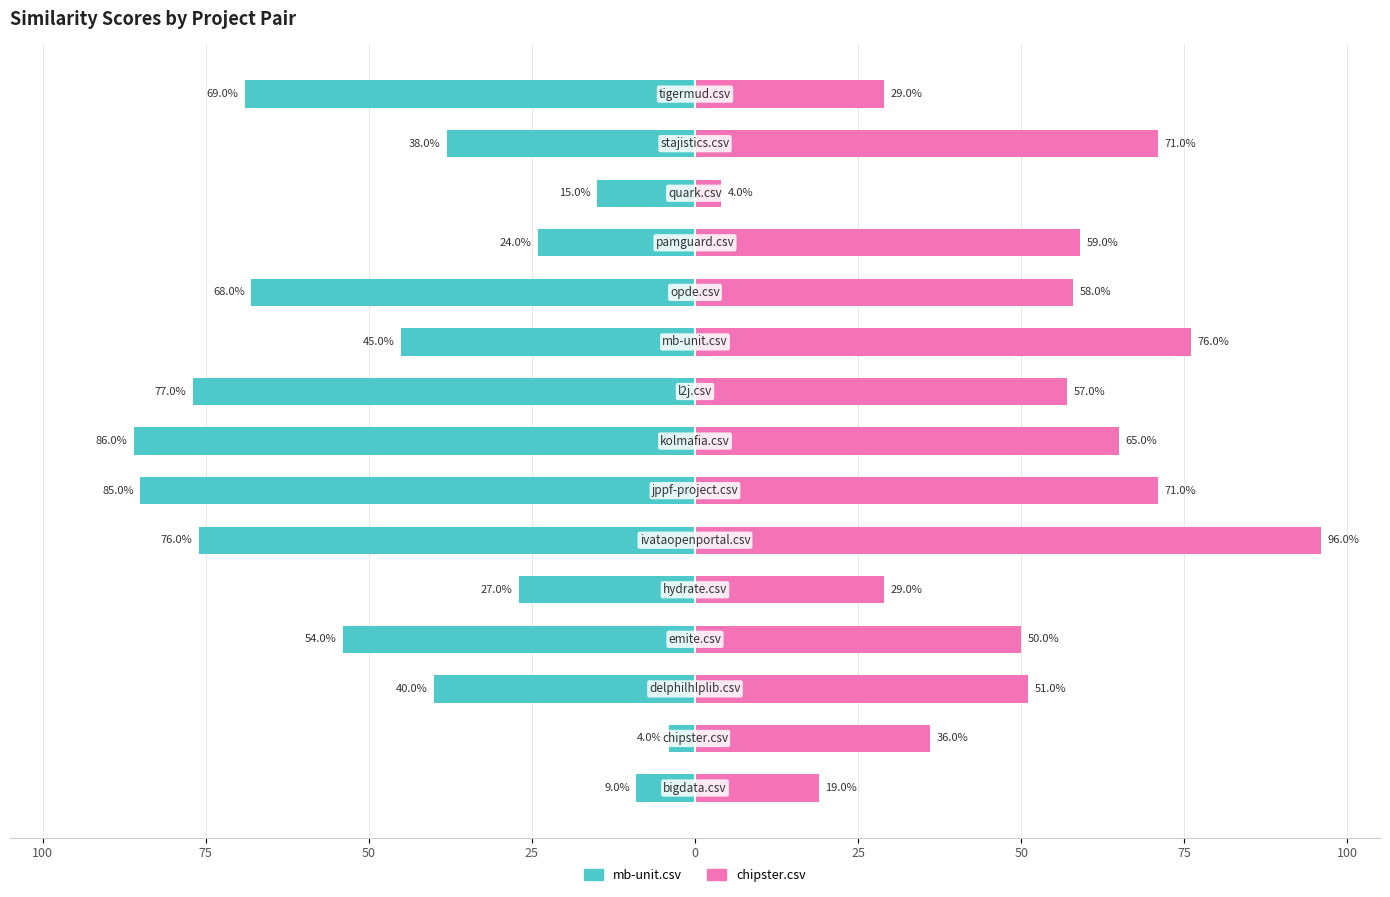

How many data points in mb-unit.csv are less than -45?

7